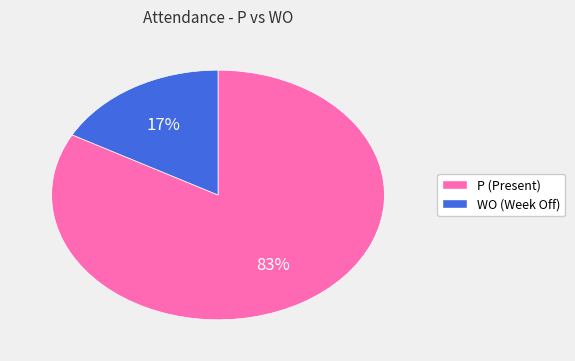

To the nearest percent, what is the difference between the largest and smallest slice percentages?

66%